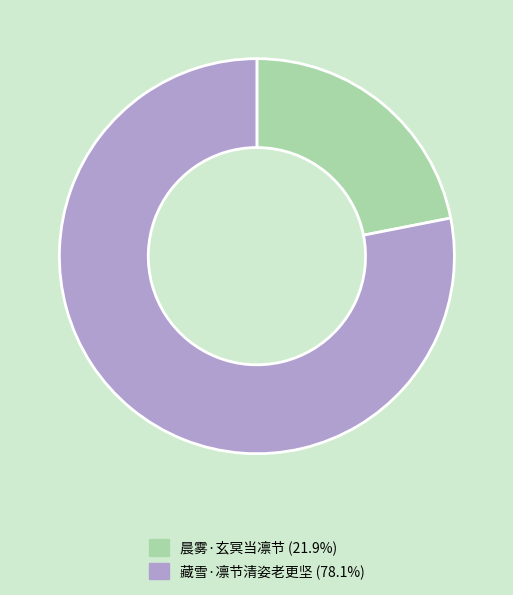

Rank the categories by value from lowest to highest.

晨雾·玄冥当凛节, 藏雪·凛节清姿老更坚